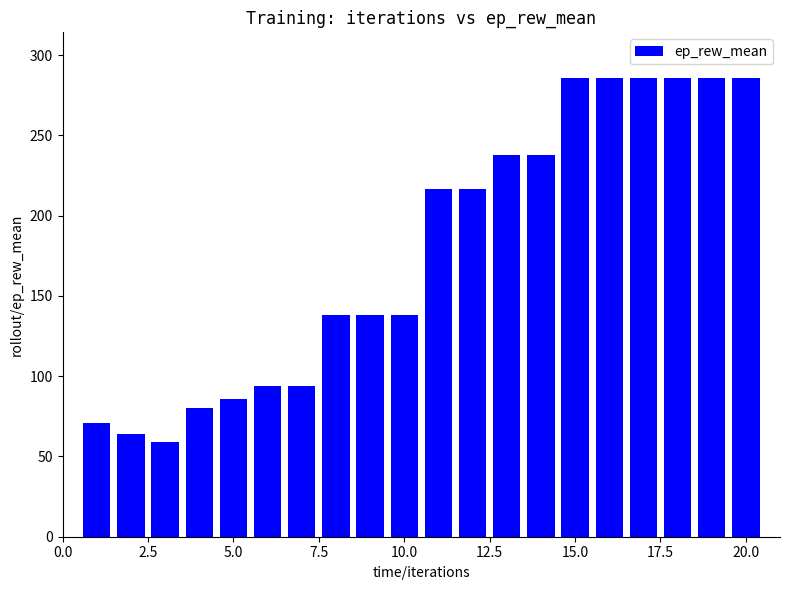

Reading left to right, what are all the values shown in this chart?

70.6	63.7	59.3	80.2	85.7	94.2	94.2	137.9	137.9	137.9	216.7	216.7	238.1	238.1	285.7	285.7	285.7	285.7	285.7	285.7